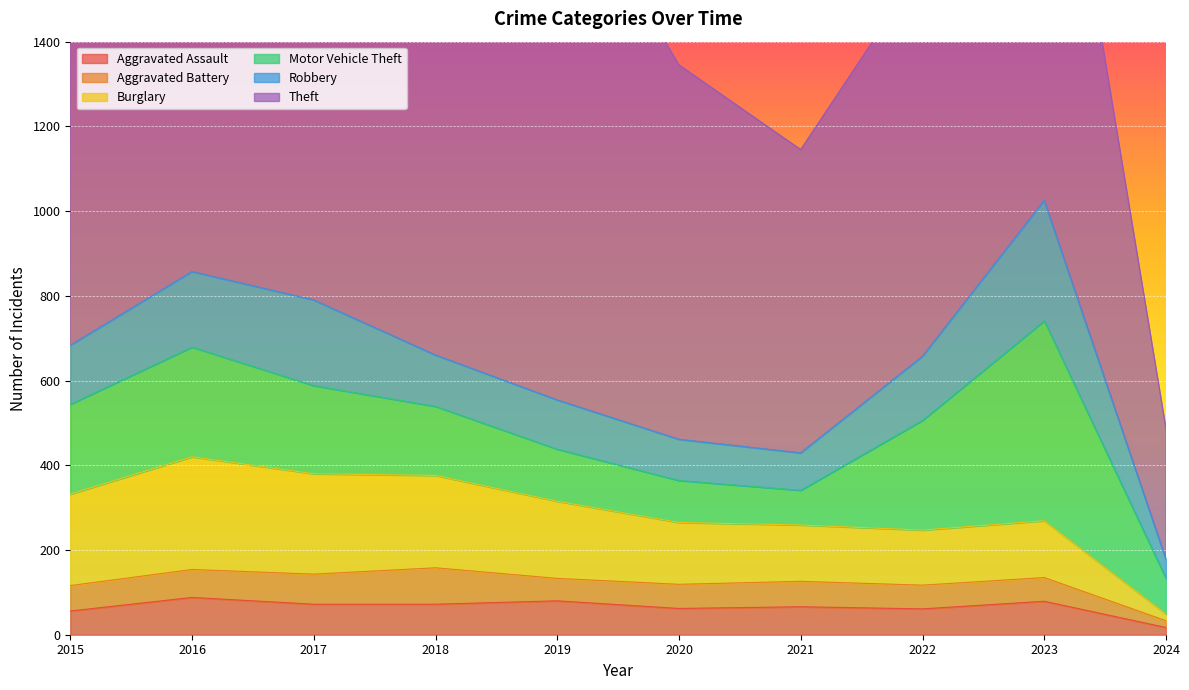

Where does the Motor Vehicle Theft series first go above 208?

2015